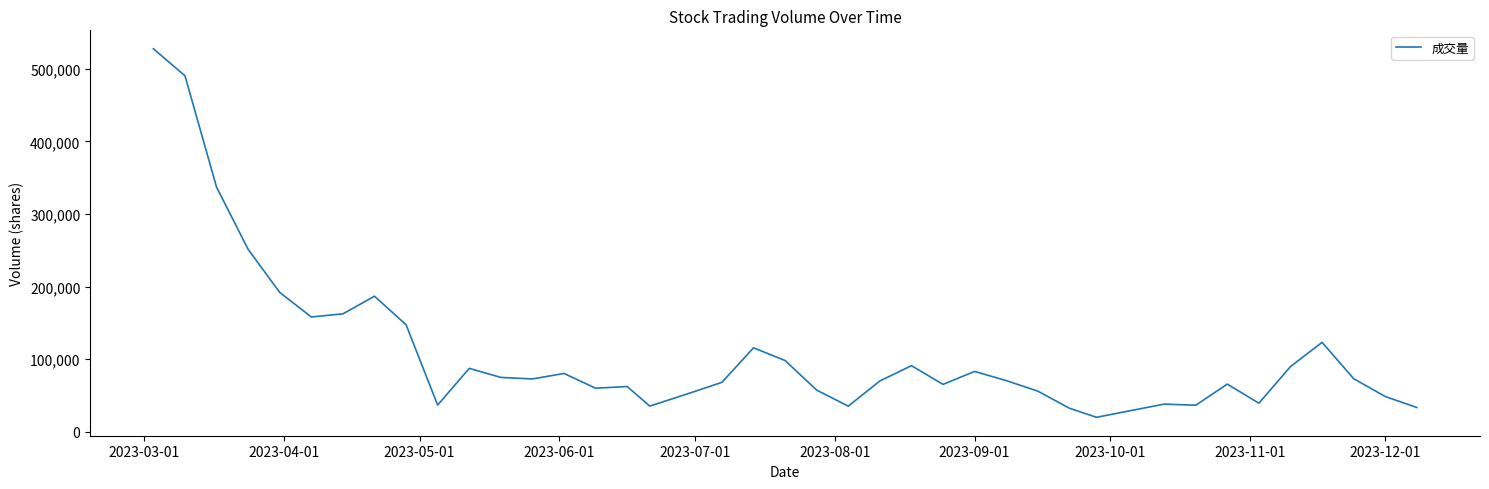

What is the smallest value displayed?

19758